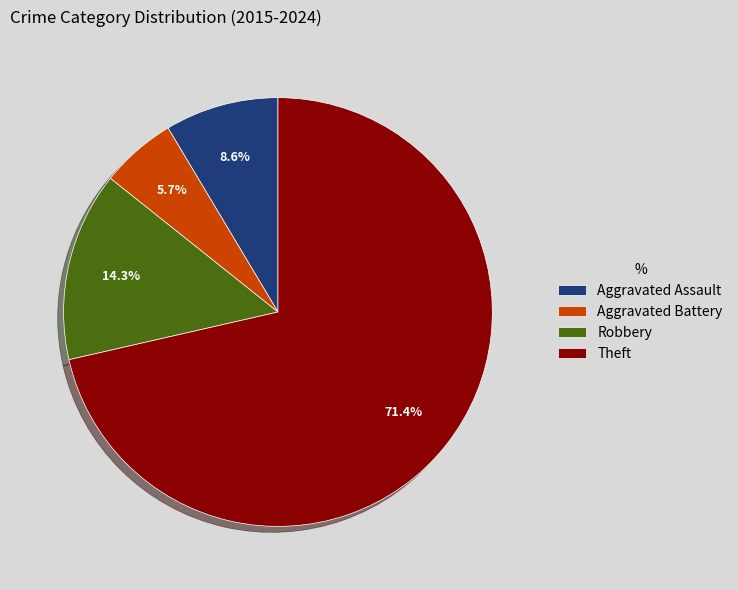

What percentage is the Aggravated Battery slice, to the nearest percent?

6%